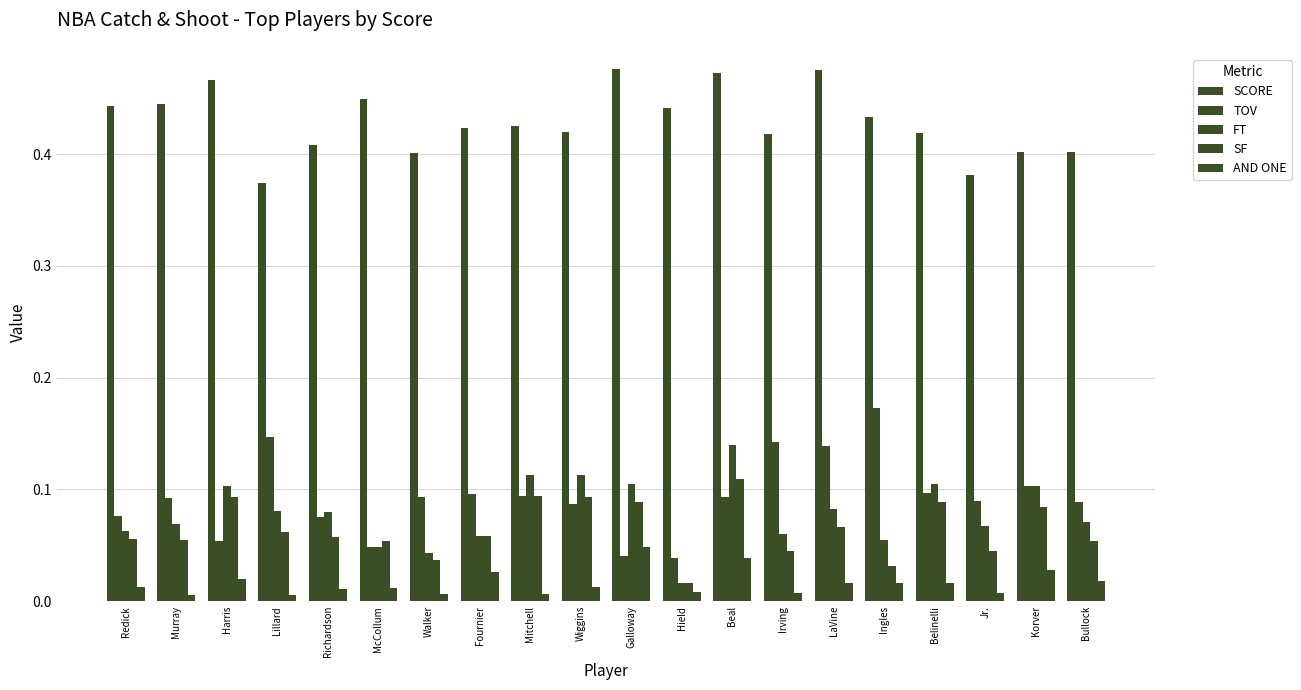

How many bars are there in total?

100